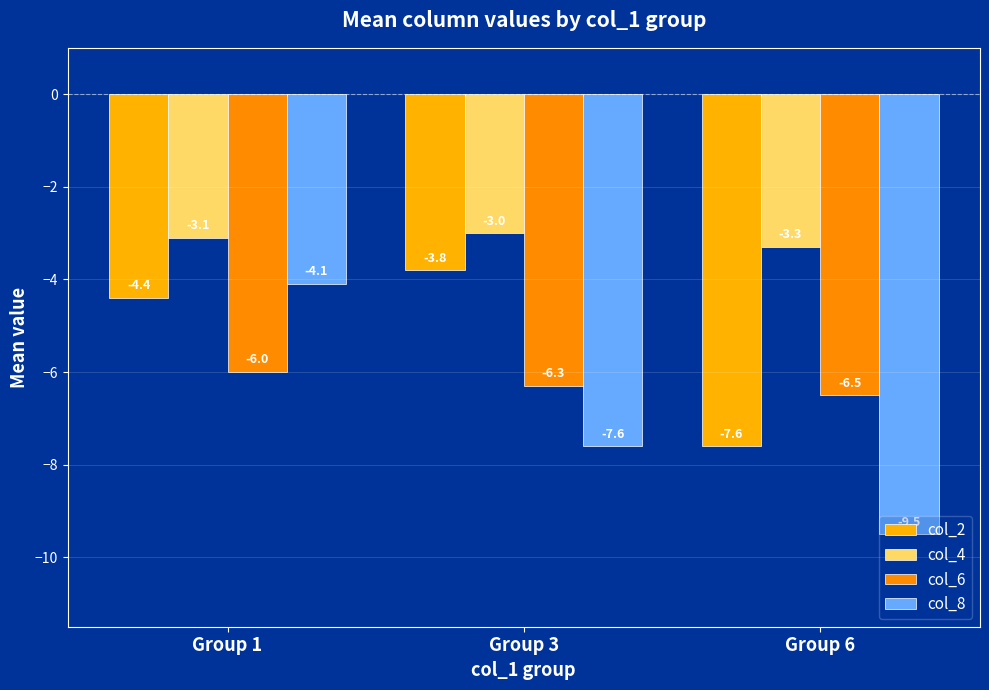

List the series in order of their overall mean, lowest first.

col_8, col_6, col_2, col_4